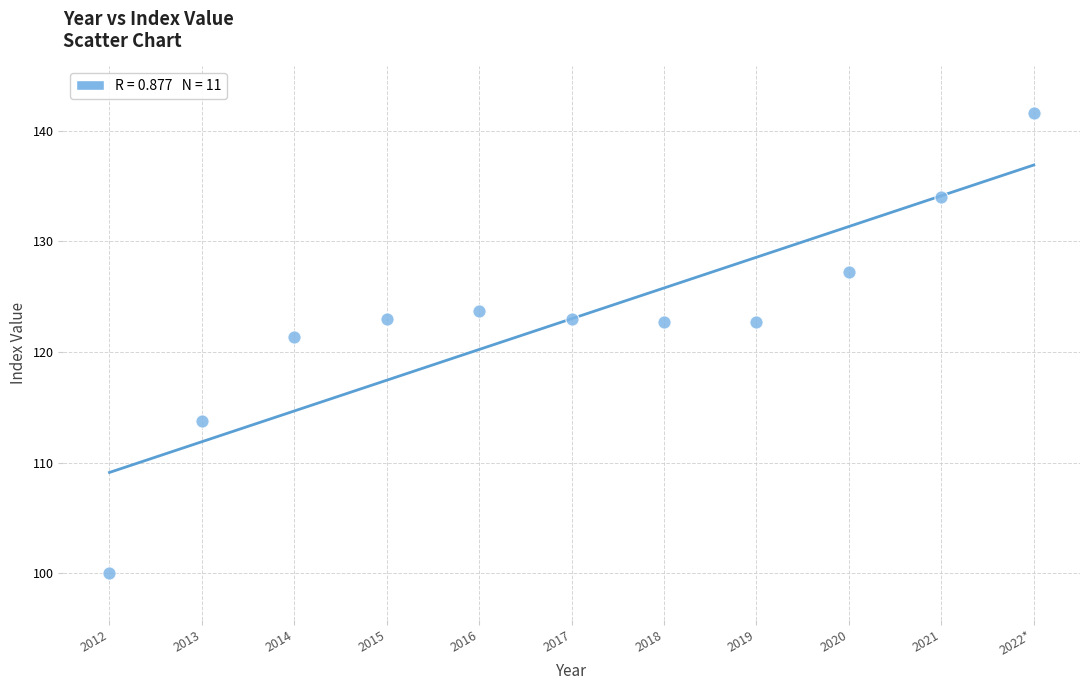

What Y value in the scatter plot is closest to 120?

121.4